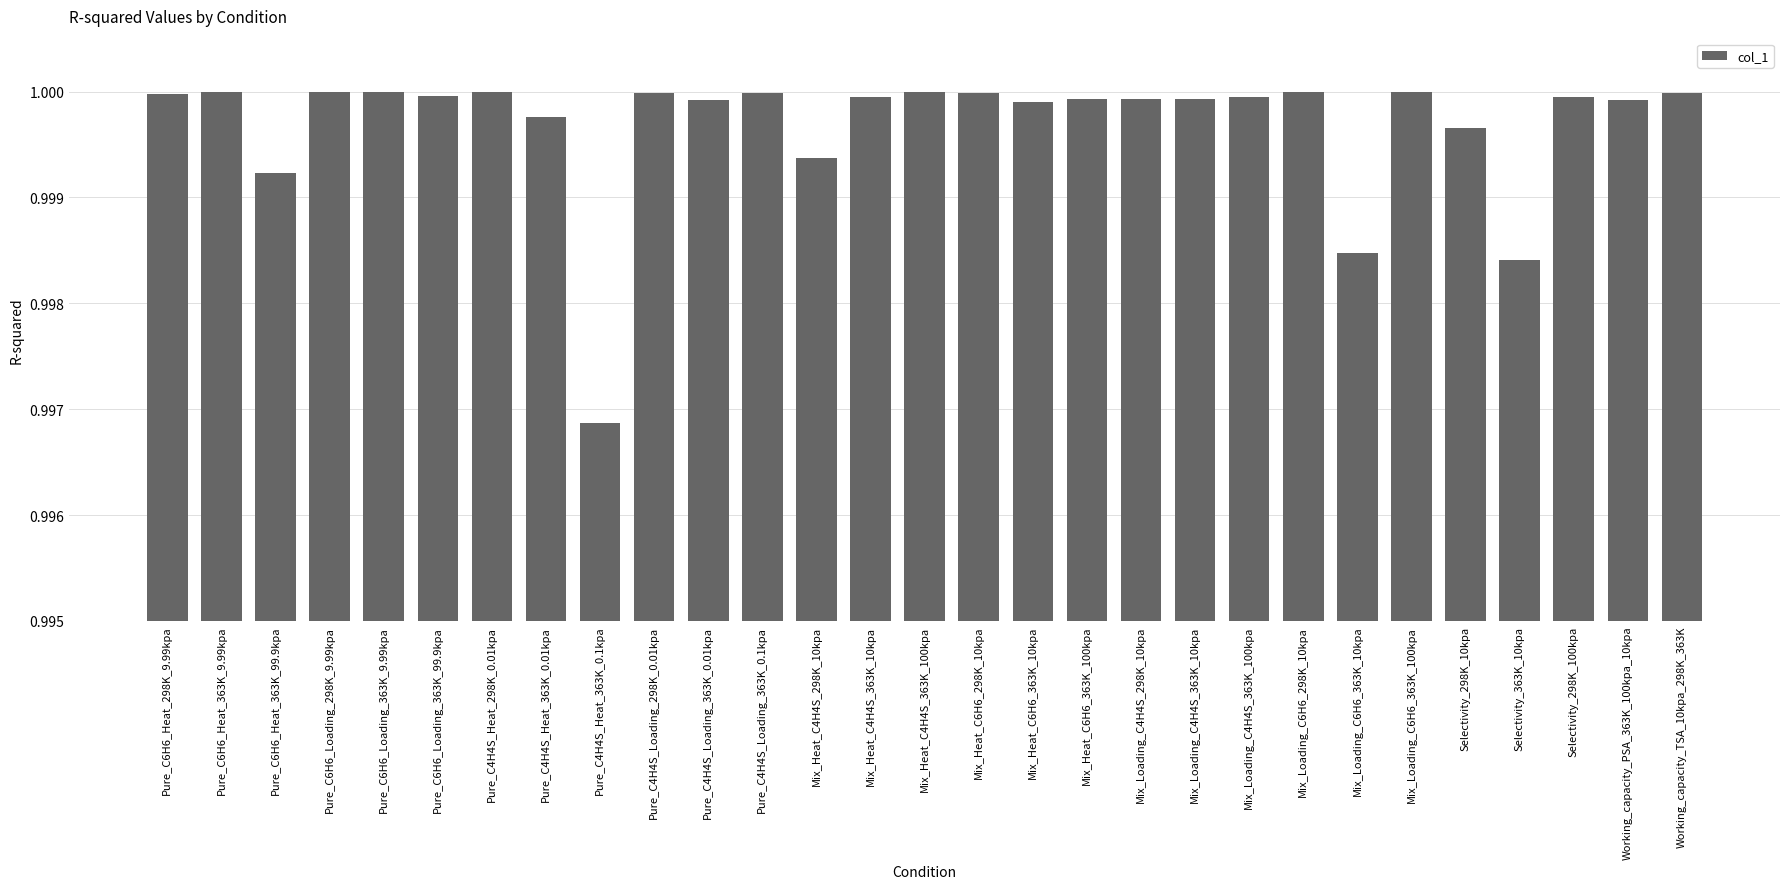

Is it true that the value at Working_capacity_PSA_363K_100kpa_10kpa is 1.4?

False